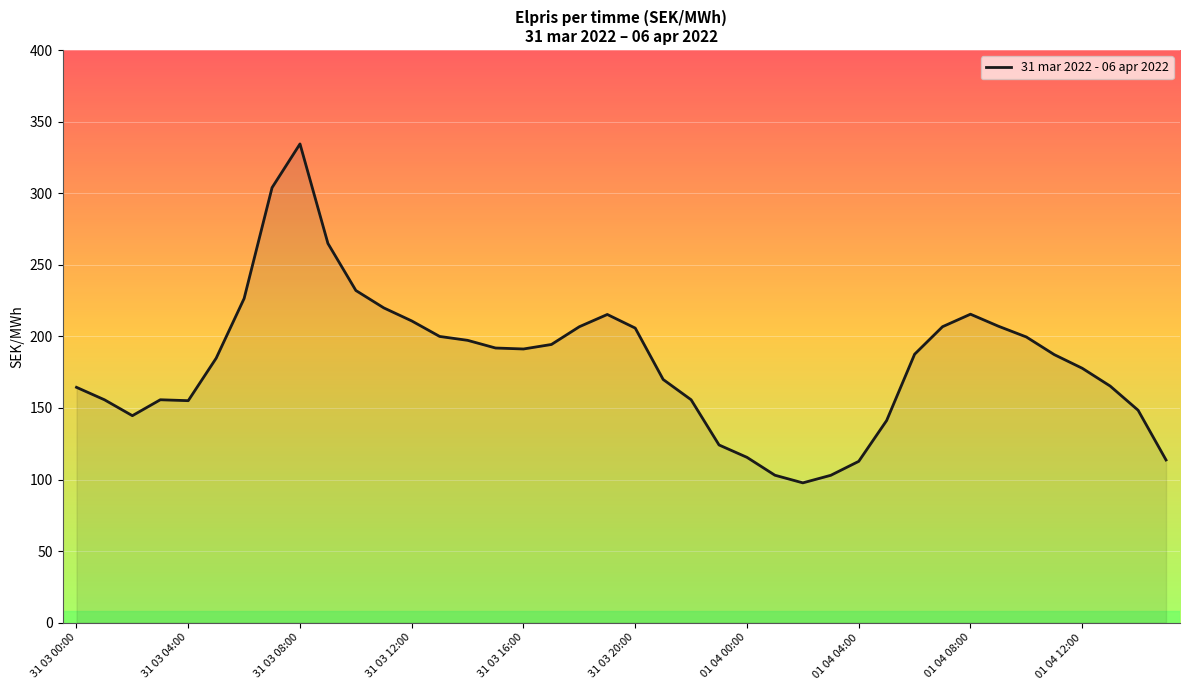

What is the difference between the maximum and minimum values?

236.8